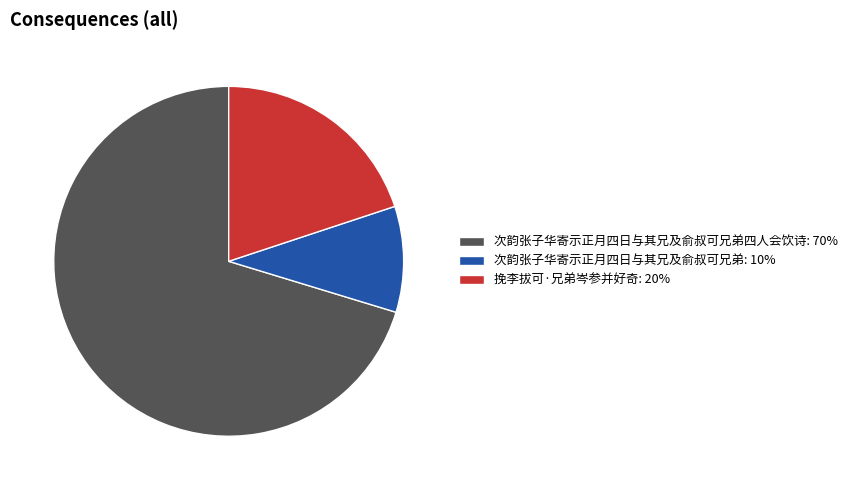

Does 次韵张子华寄示正月四日与其兄及俞叔可兄弟四人会饮诗: 70% account for over 50% of the chart?

Yes